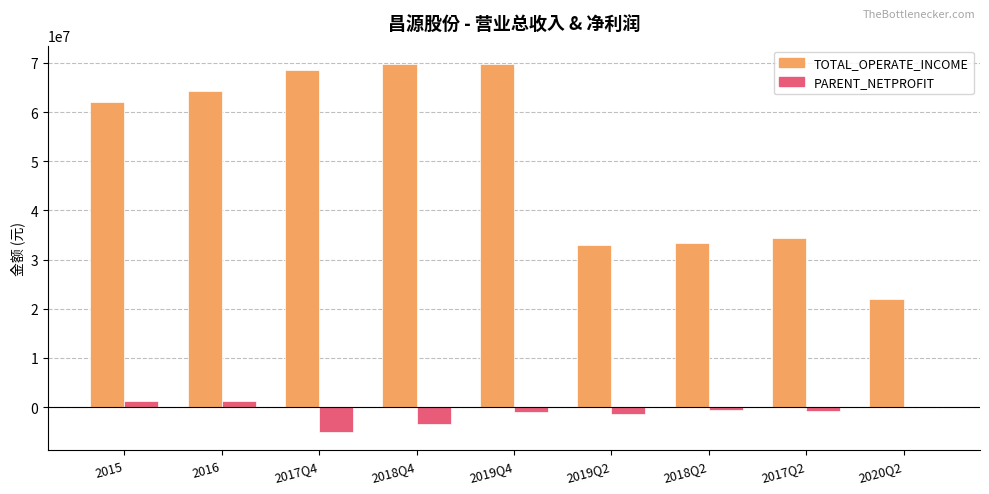

What is the highest value of the TOTAL_OPERATE_INCOME series?

69750261.8